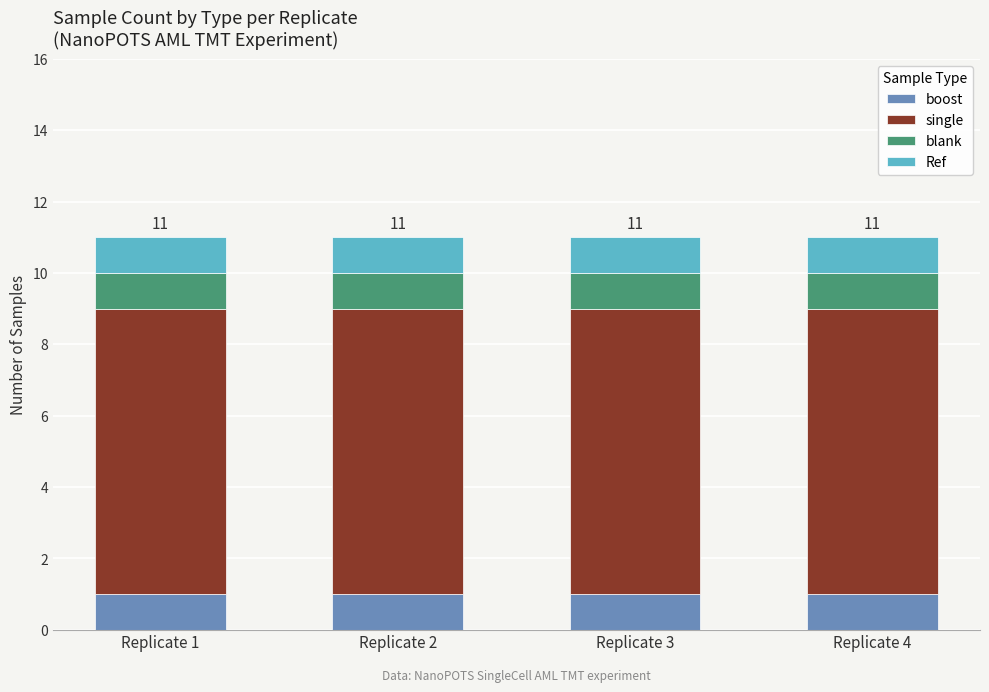

The value of boost at Replicate 2 is 1. True or false?

True